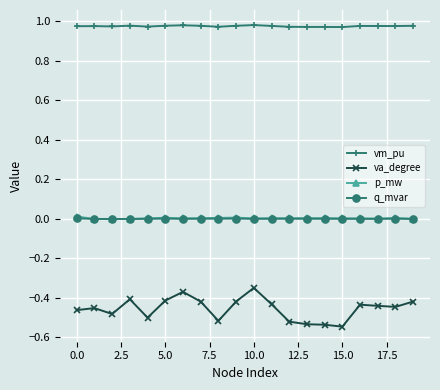

Which series has the largest total across all categories?

vm_pu